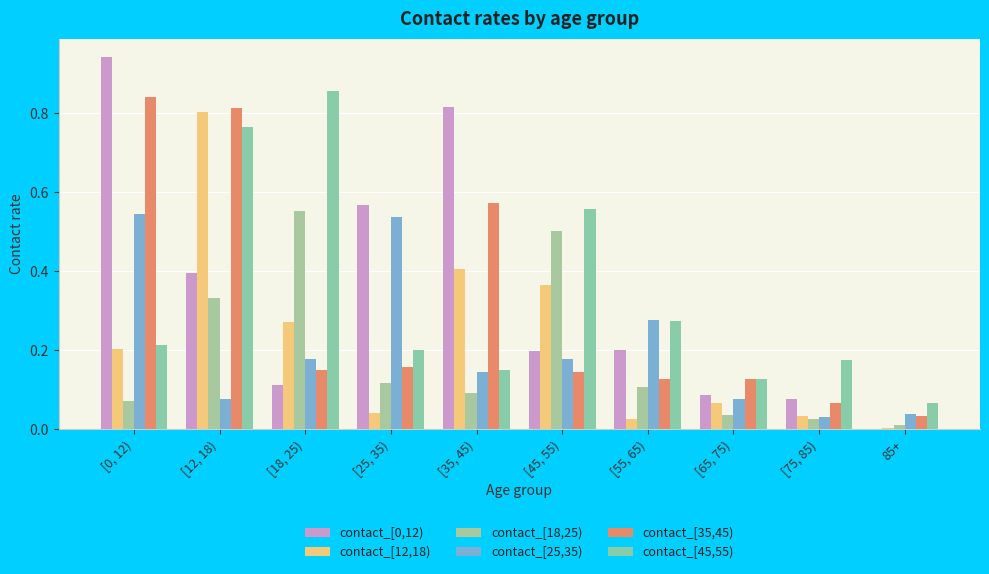

The value of contact_[35,45) at [25, 35) is 0.2. True or false?

True